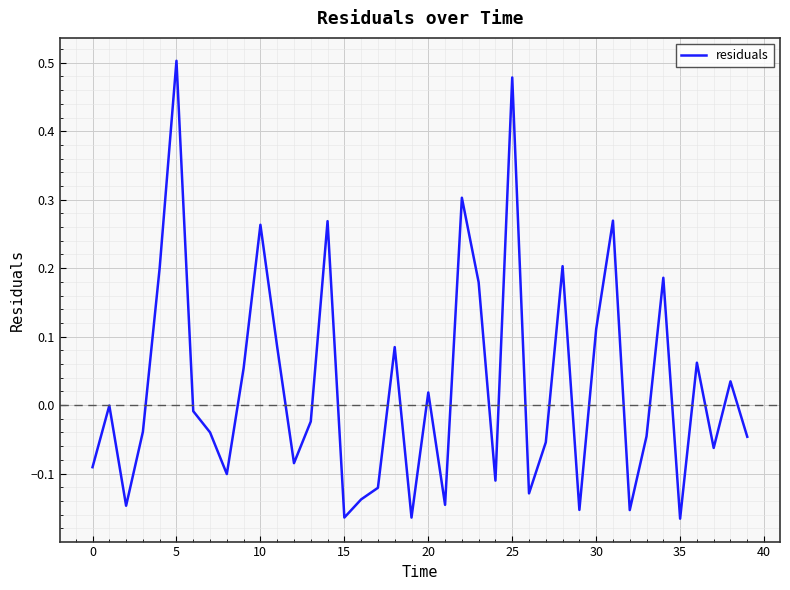

How many categories are shown in the chart?

40